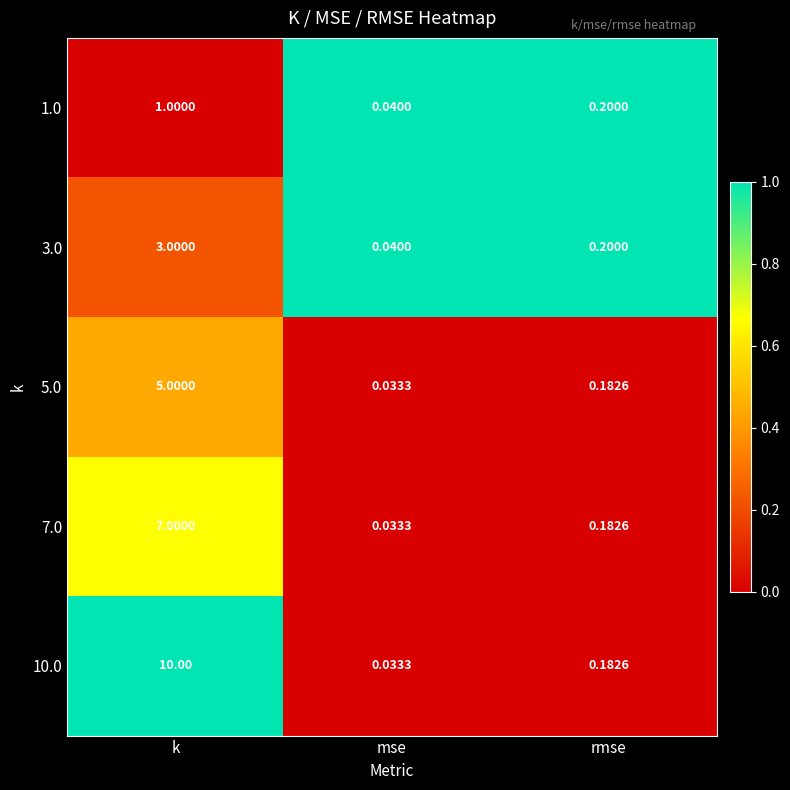

Where is 5.0 nearest to the value 2?

rmse